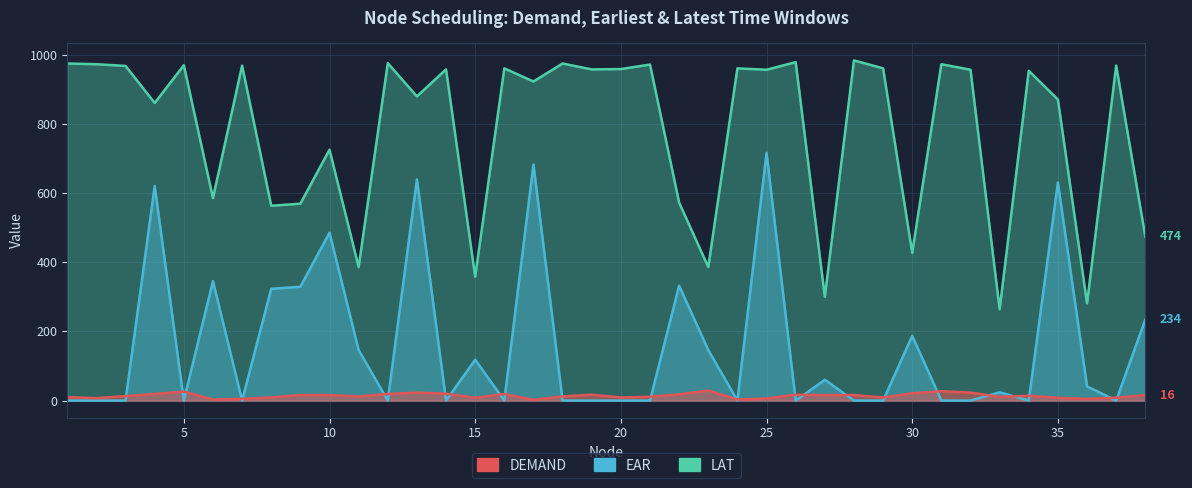

How many lines are shown in the chart?

3